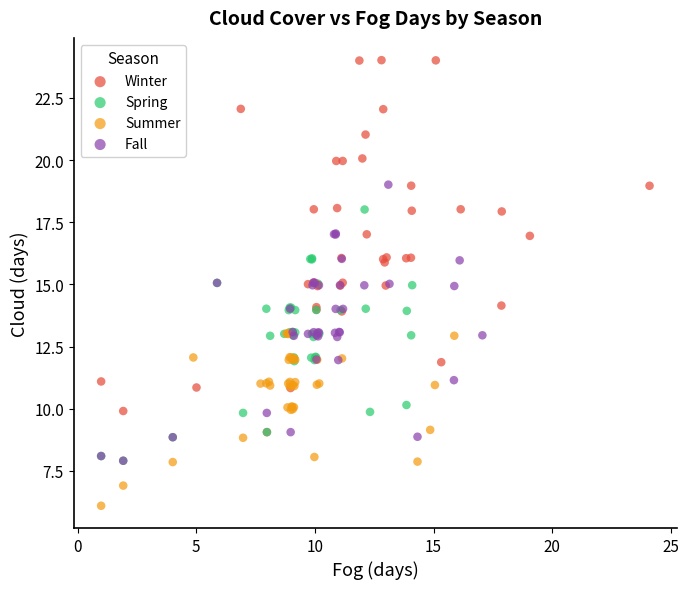

Which series contains the highest Y value?

Winter